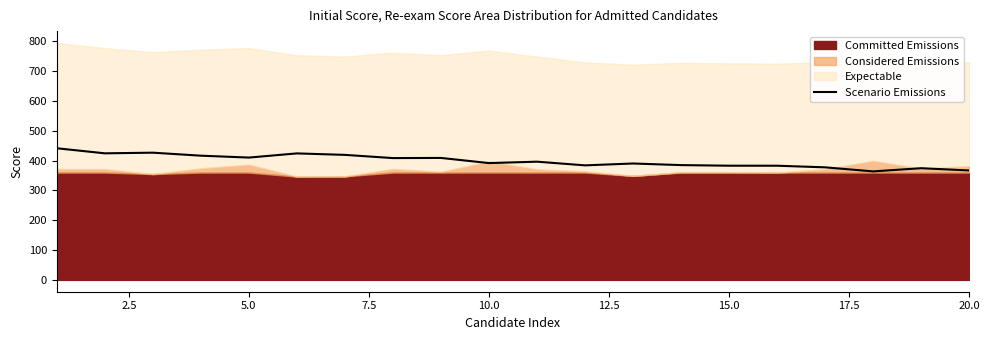

How many data points are less than 396?

10